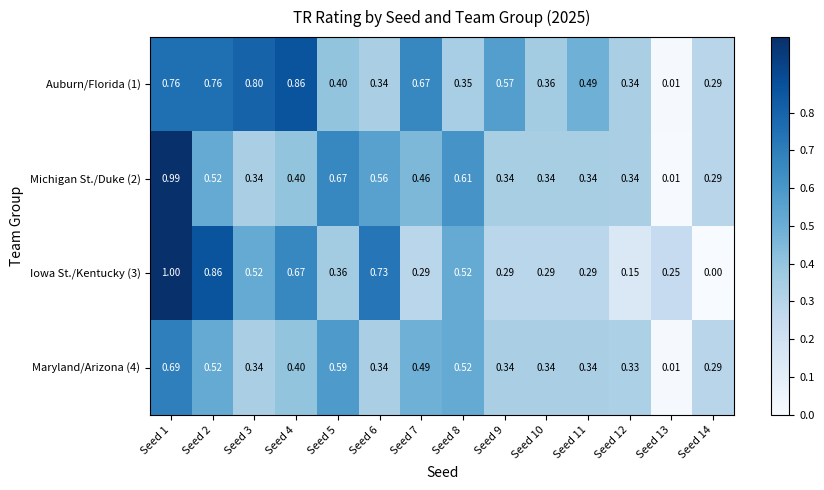

Is the value of Maryland/Arizona (4) at Seed 5 greater than the value of Iowa St./Kentucky (3) at Seed 1?

No